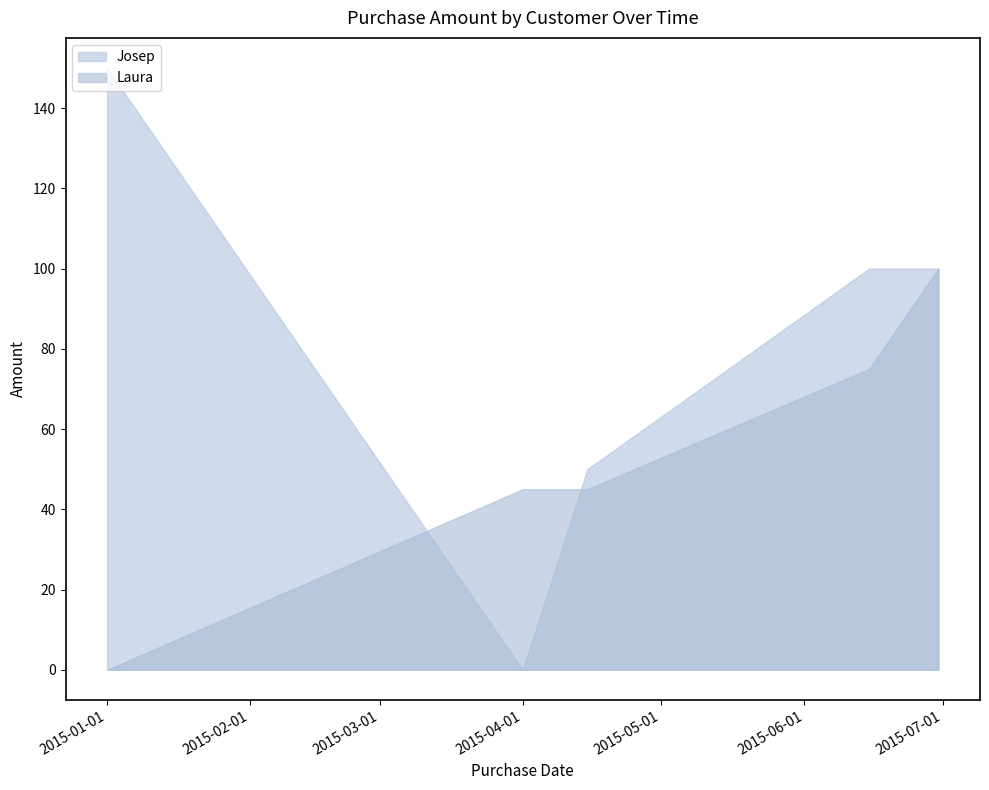

What are all the series names shown in the legend?

Josep, Laura